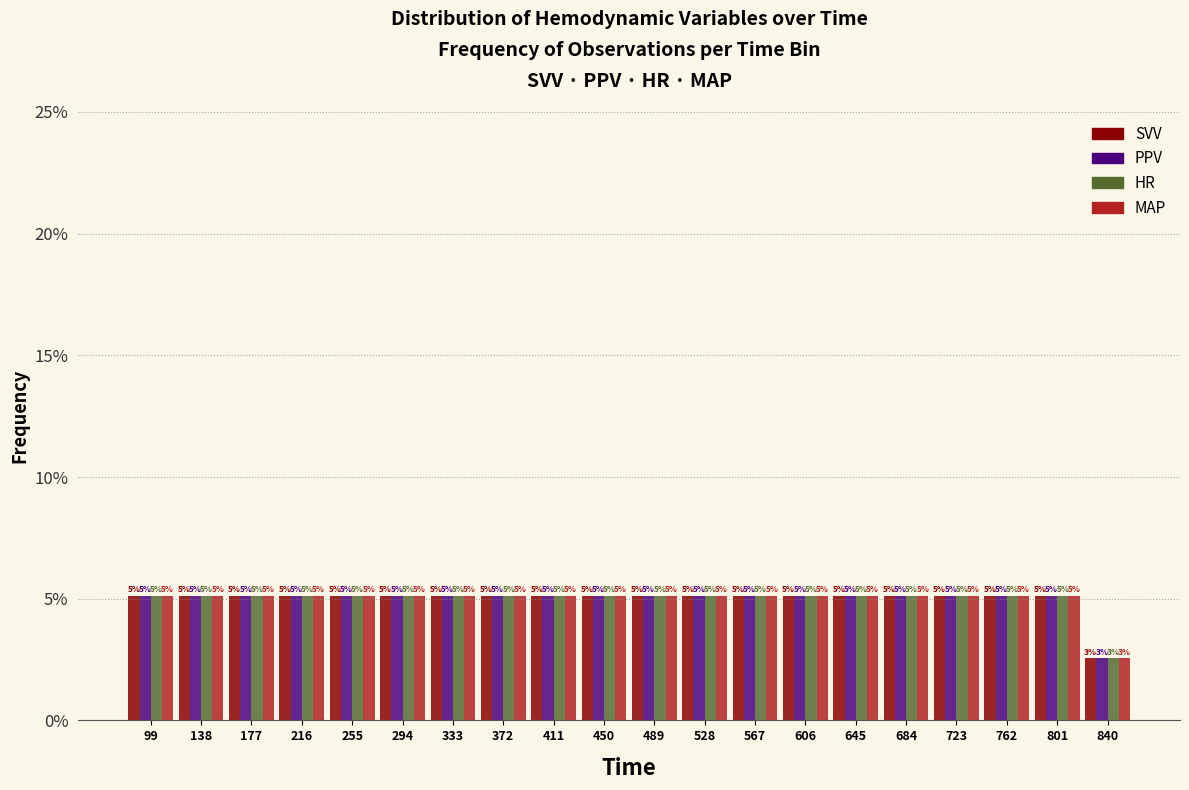

What are all the series names shown in the legend?

SVV, PPV, HR, MAP